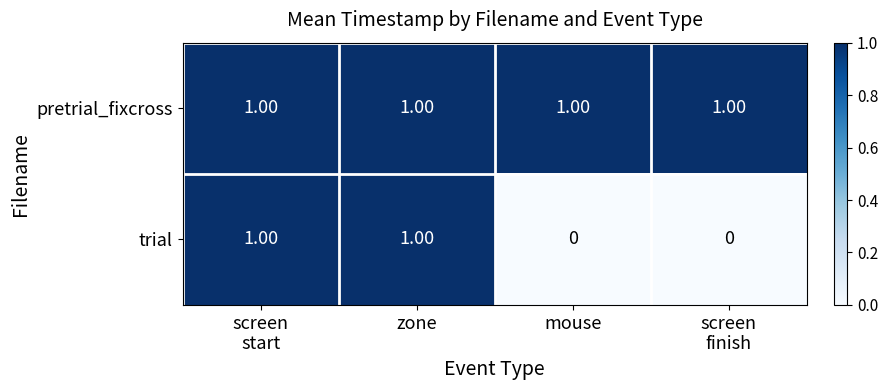

Rank the series by their average value, from highest to lowest.

pretrial_fixcross, trial